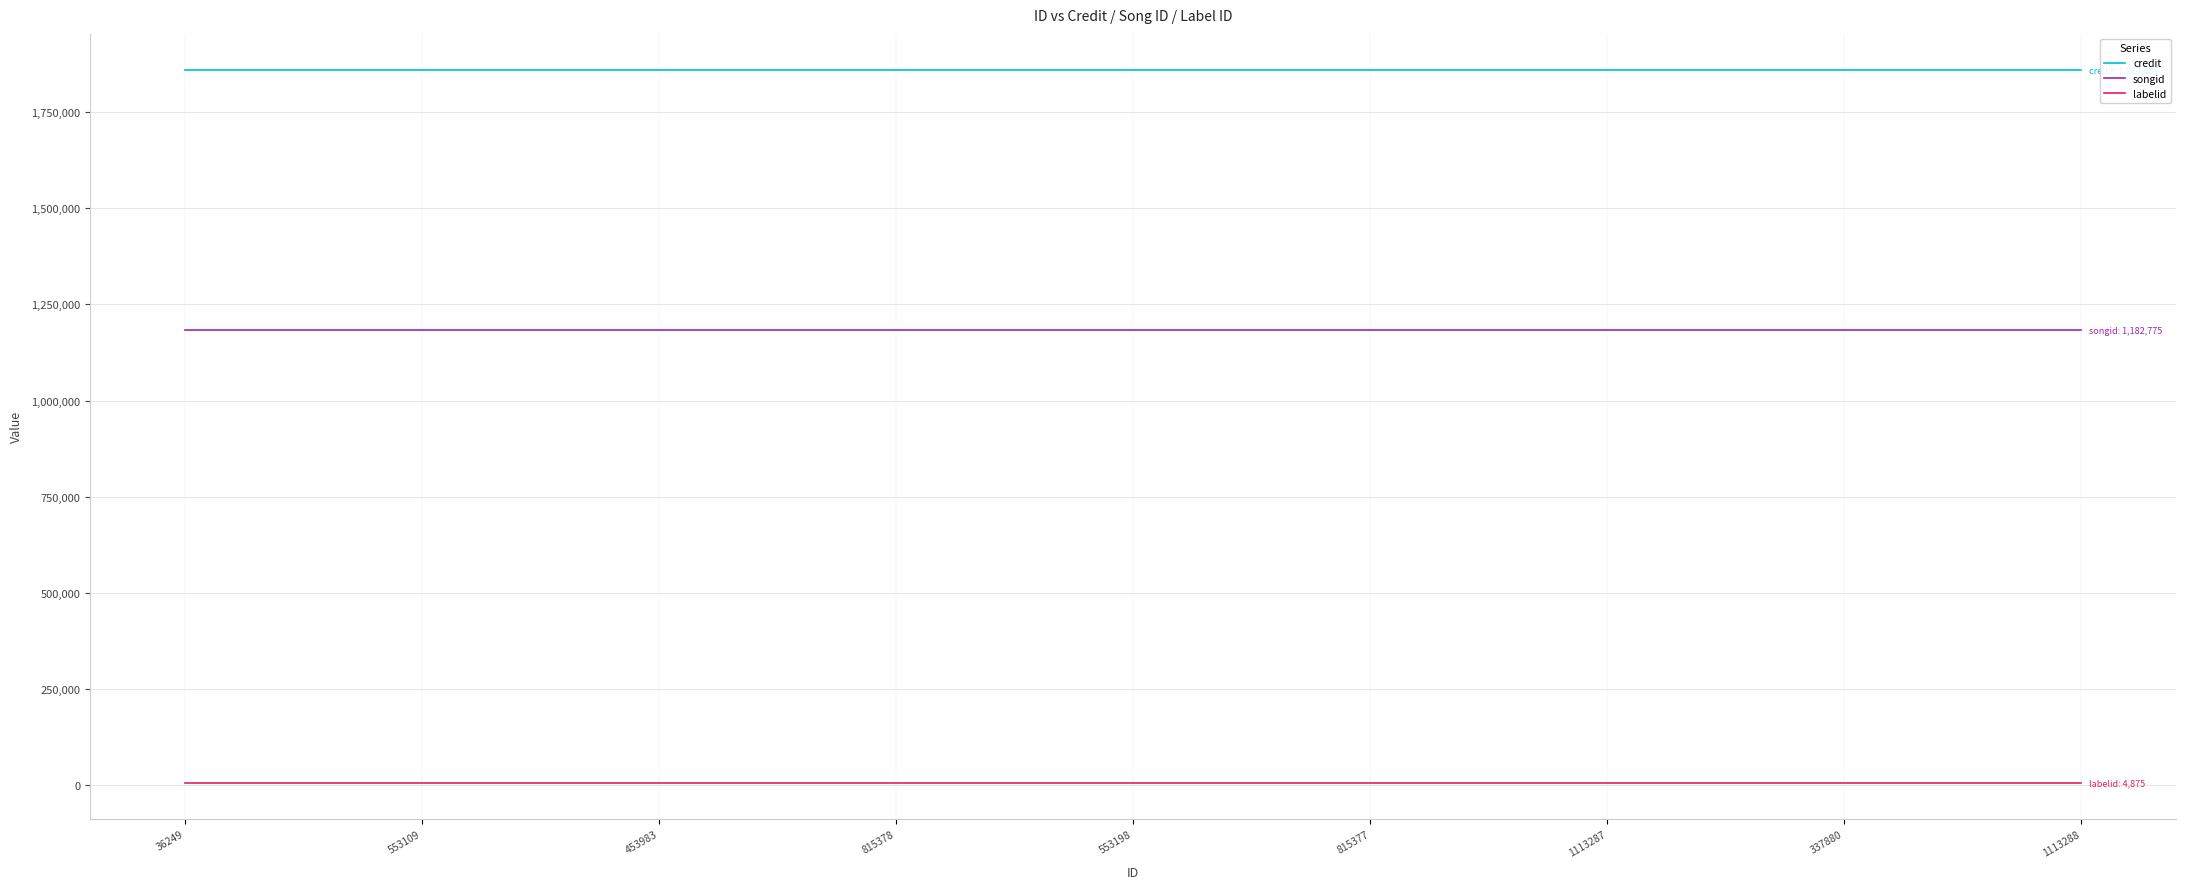

Read the labelid value at 453983.

4875